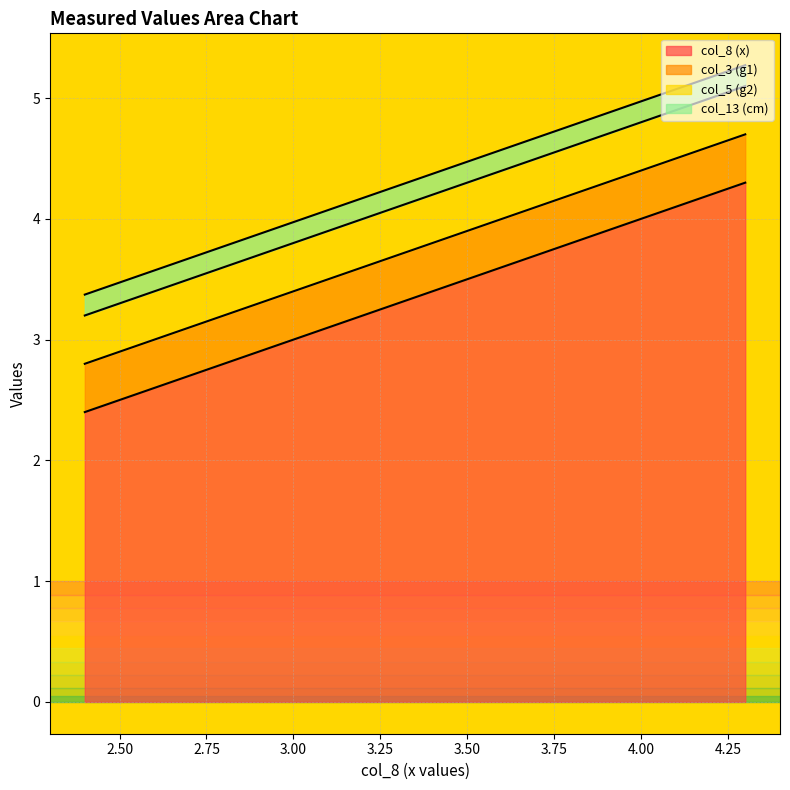

What is the sum of all col_8 (x) values?

15.0